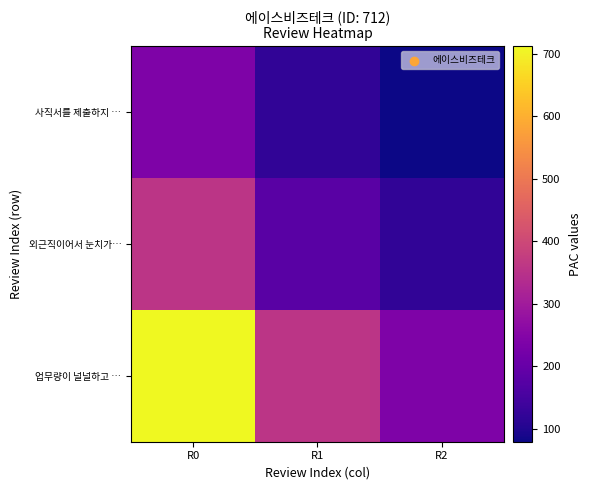

Reading left to right, transcribe all the data shown in this chart.

업무량이 널널하고 …: R0=712.0	R1=356.0	R2=237.3
외근직이어서 눈치가…: R0=356.0	R1=178.0	R2=118.7
사직서를 제출하지 …: R0=237.3	R1=118.7	R2=79.1